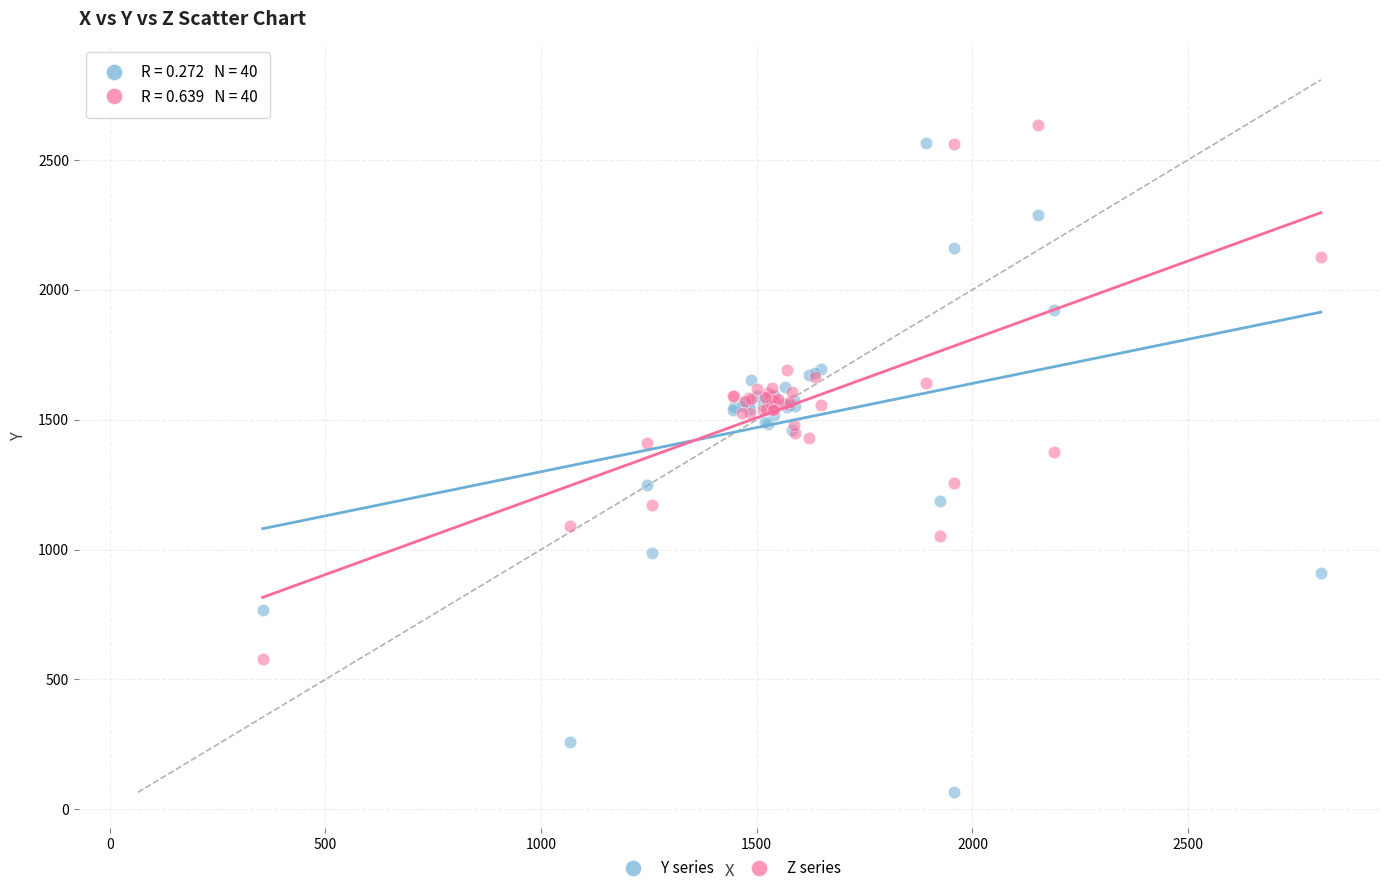

What is the X range (max minus min) for the scatter plot?

2452.8